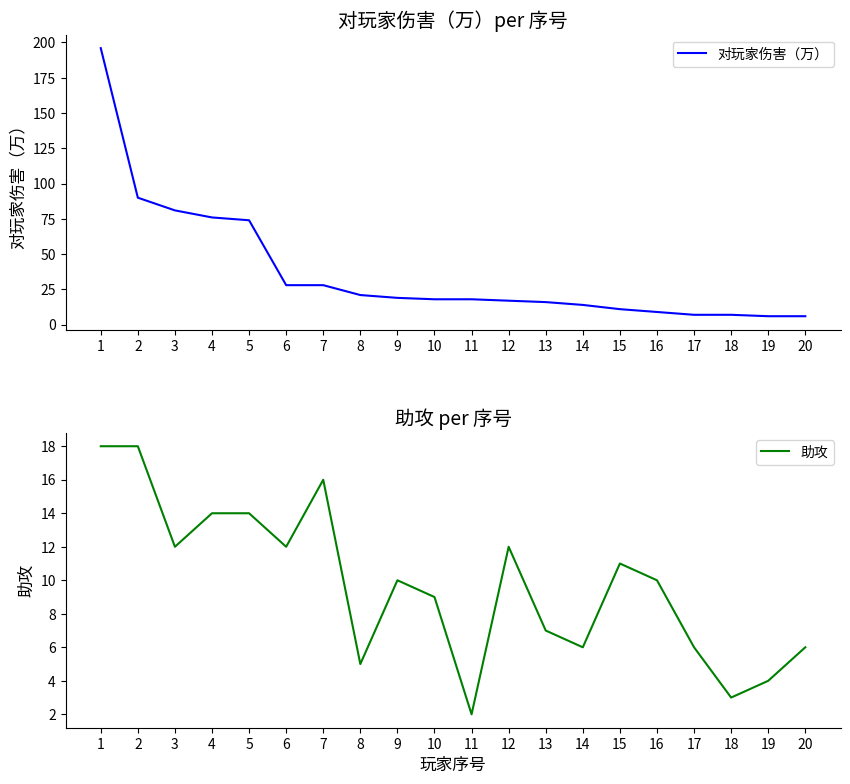

Between 4 and 15, which series saw the biggest shift?

对玩家伤害（万）